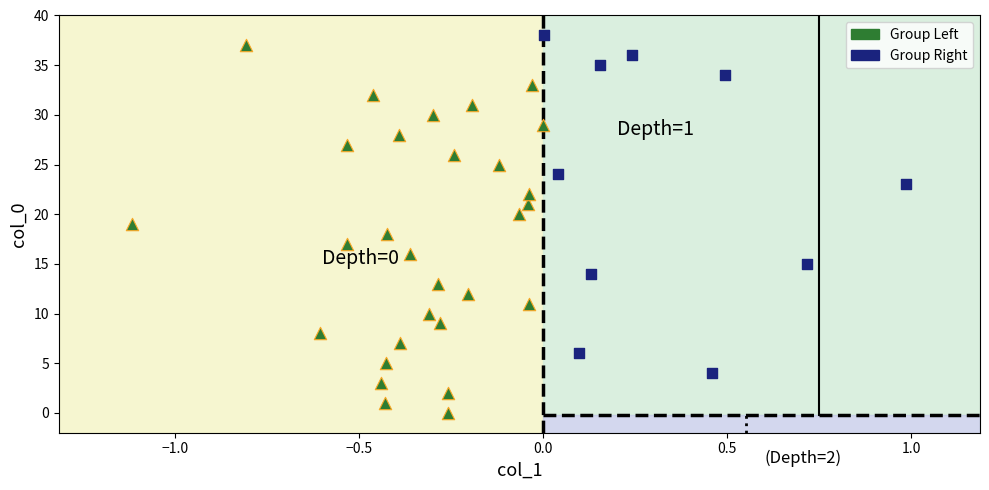

Which series reaches the minimum Y coordinate?

Group Left